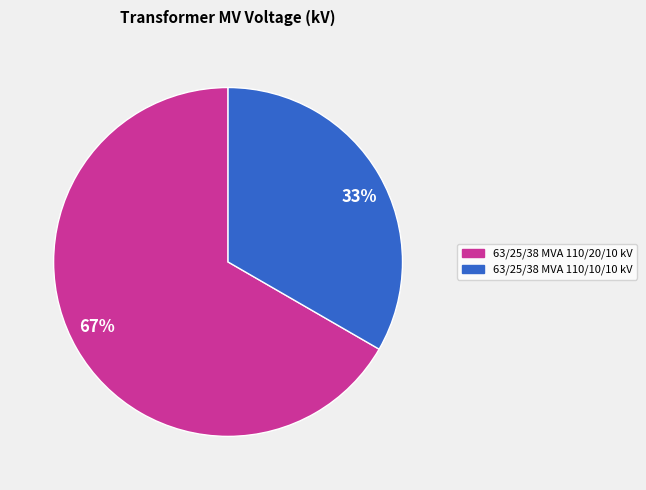

What is the ratio of the value at 63/25/38 MVA 110/20/10 kV to the value at 63/25/38 MVA 110/10/10 kV?

2.0